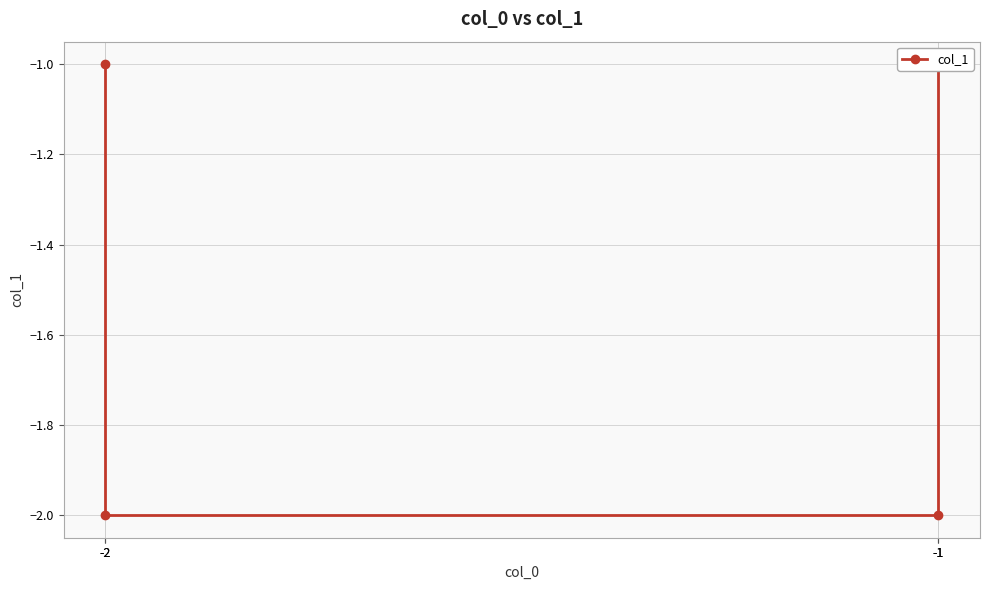

The chart shows a value of -1 at -1. True or false?

True